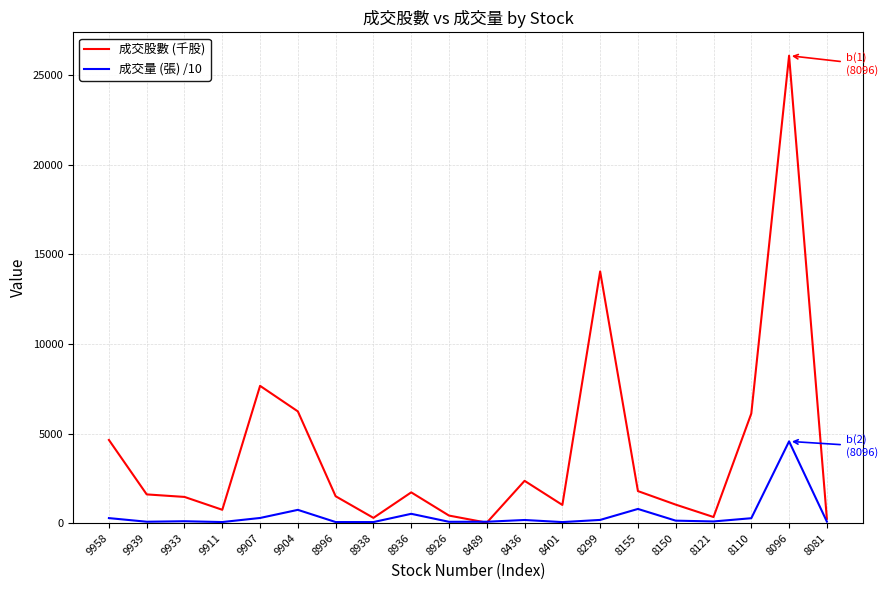

What is the maximum value for 成交股數 (千股)?

26094.0